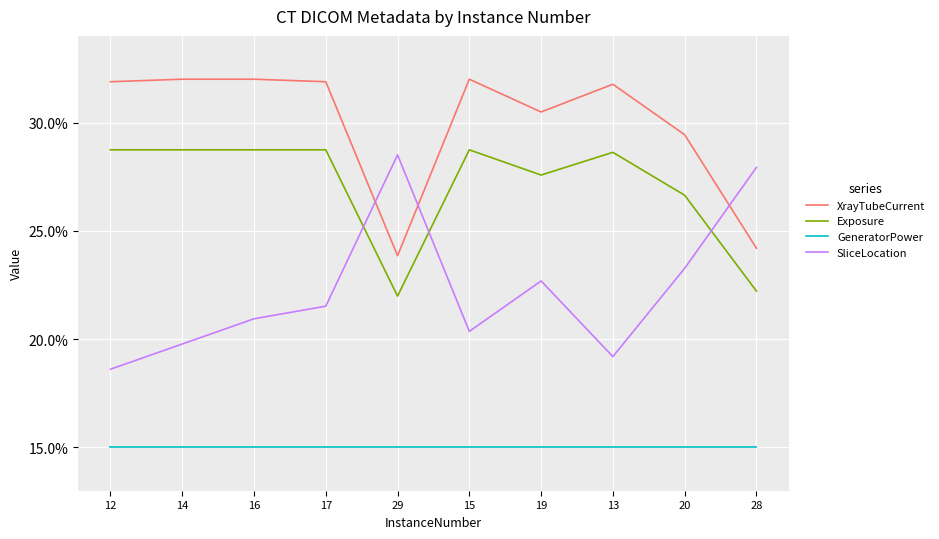

Where is the first local minimum for SliceLocation?

15